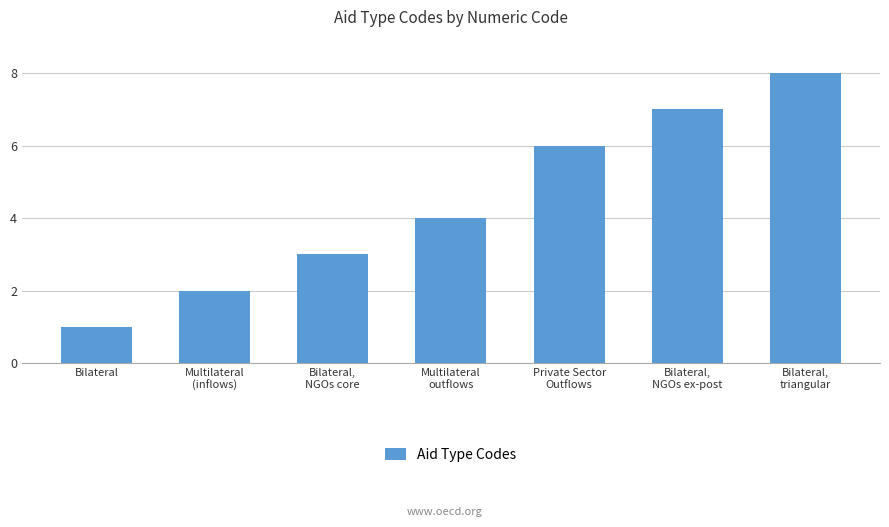

How many data points are less than 4?

3